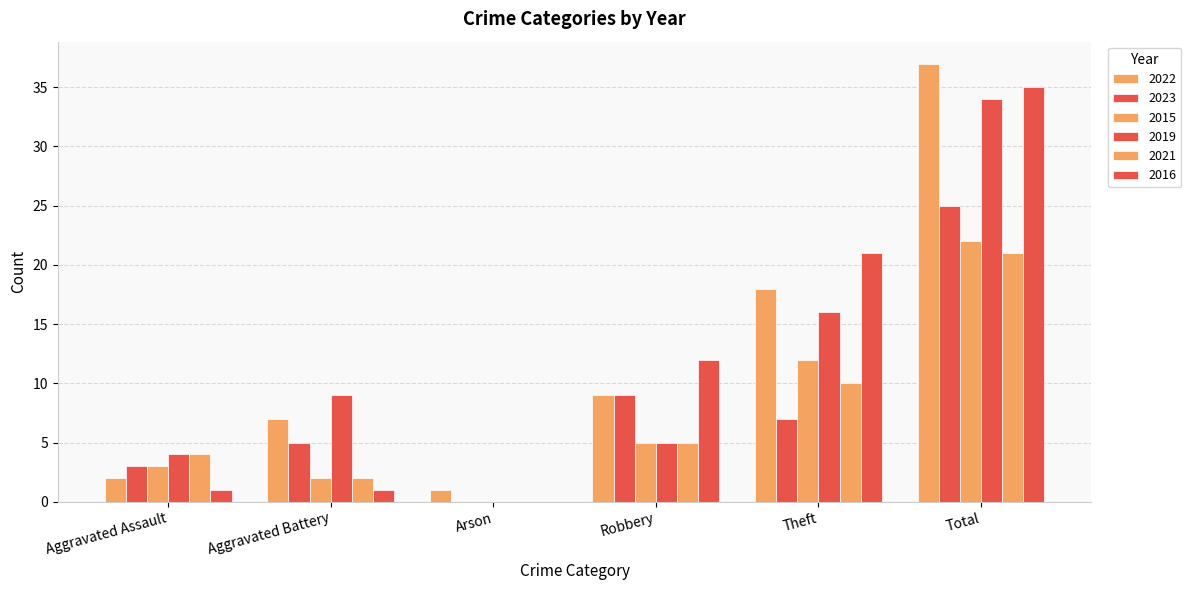

Where does the 2021 series first go above 5?

Theft